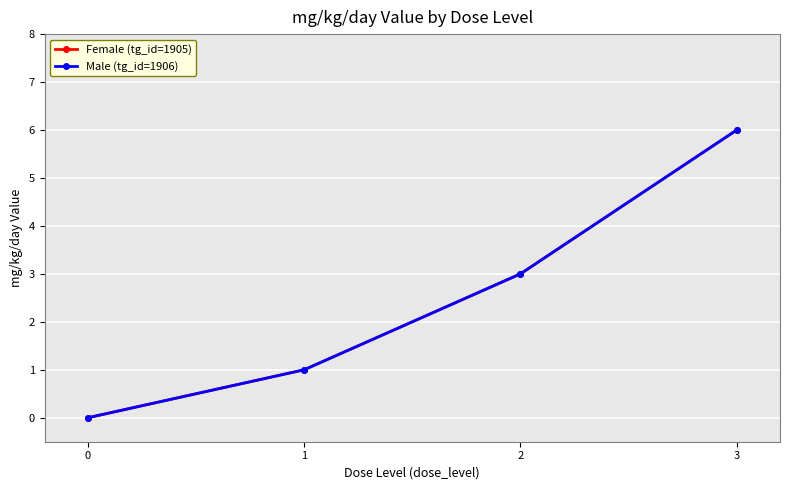

How many lines are shown in the chart?

2